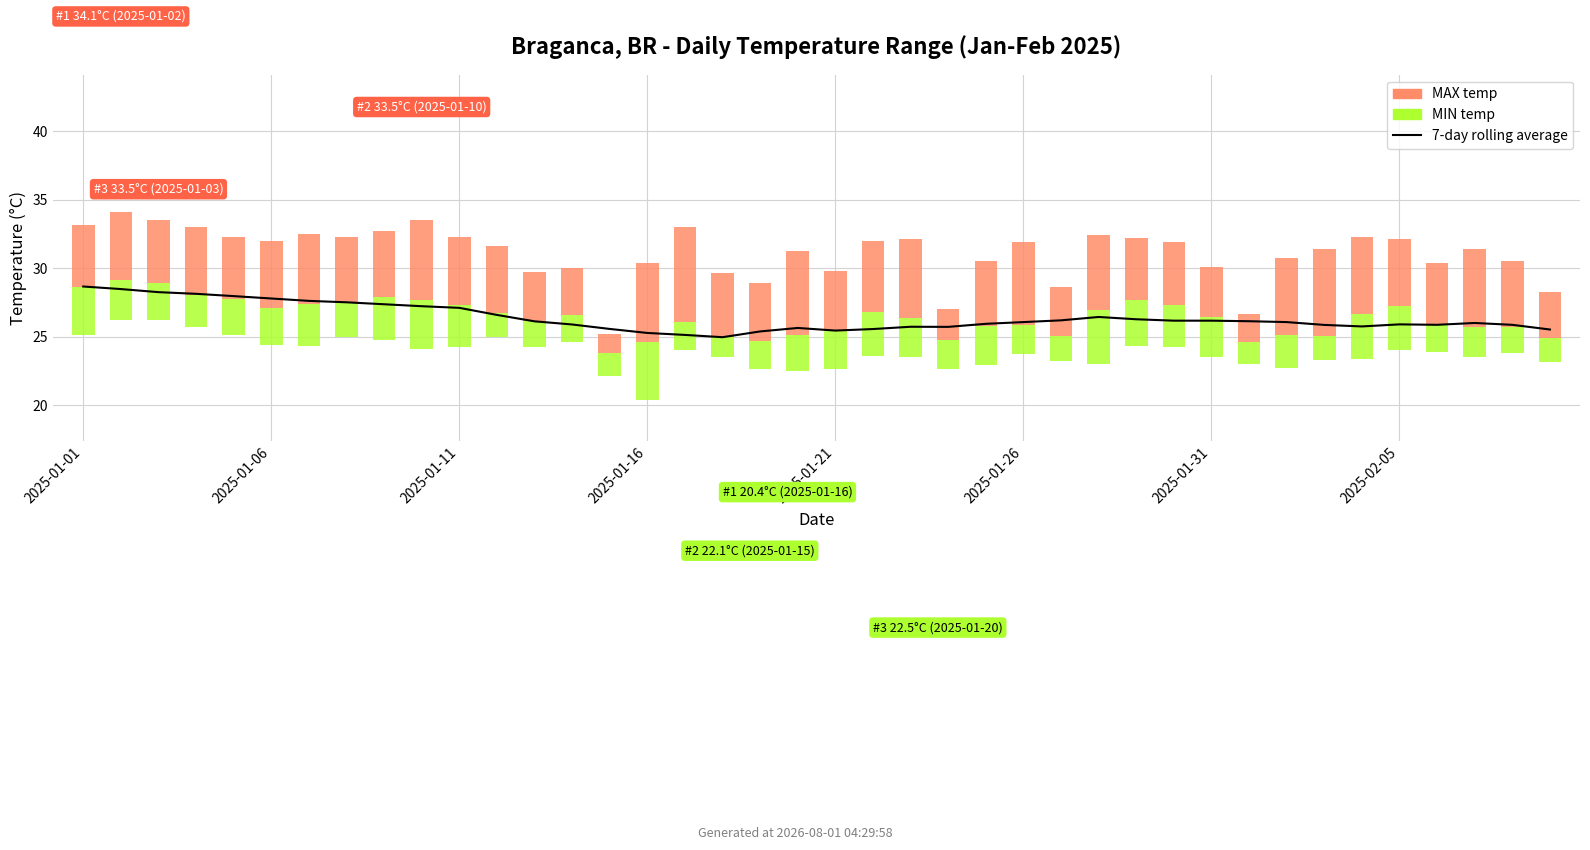

Where is the data nearest to the value 26?

37